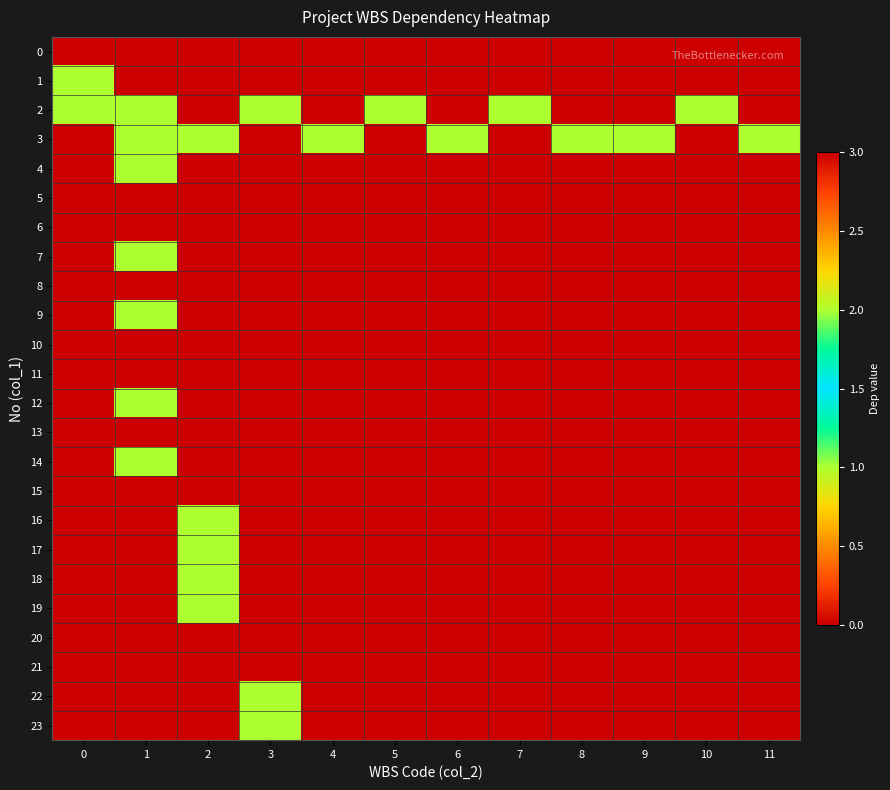

What is the total value across all series at 5?

2